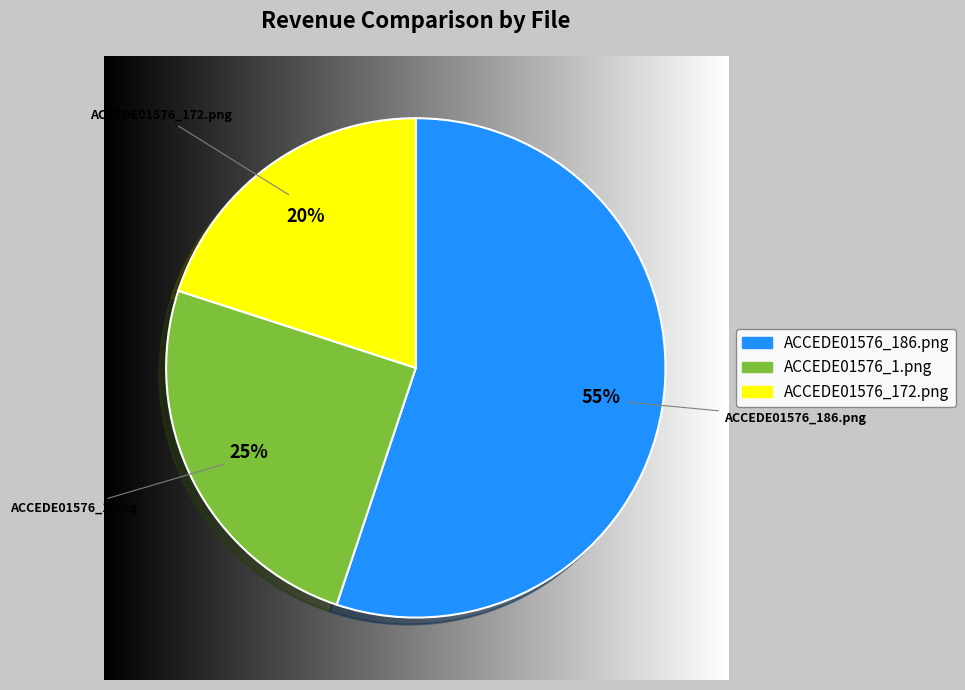

Which has a higher value, ACCEDE01576_1.png or ACCEDE01576_186.png?

ACCEDE01576_186.png